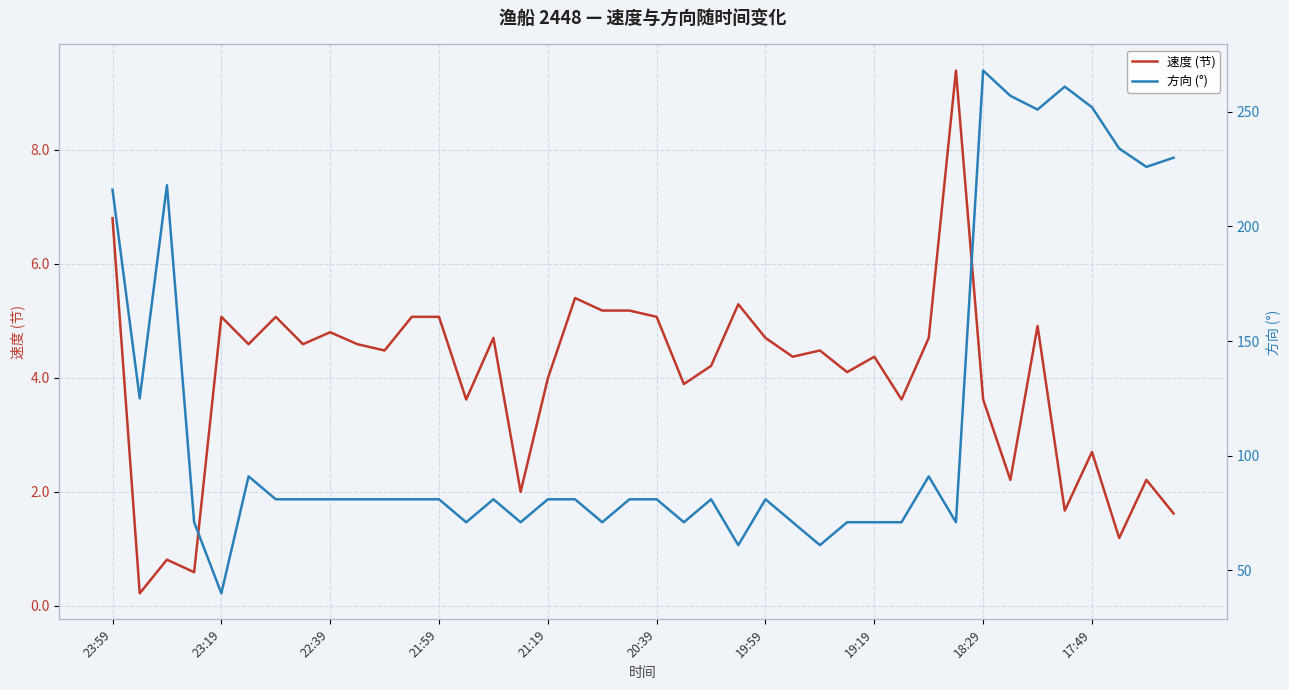

Read the 方向 (°) value at 27.

71.0